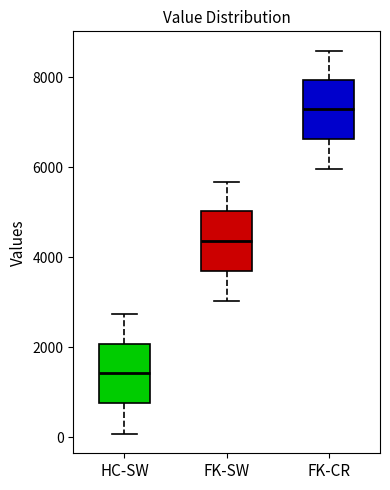

Reading left to right, read every box against the y-axis: the position of its median line, the range the box covers, and the ends of its whiskers. The values are not printed on the chart, so give them approximately, as read against the axis.

HC-SW: median 1400, box 800 to 2000, whiskers 0 to 2800
FK-SW: median 4400, box 3600 to 5000, whiskers 3000 to 5600
FK-CR: median 7200, box 6600 to 8000, whiskers 6000 to 8600